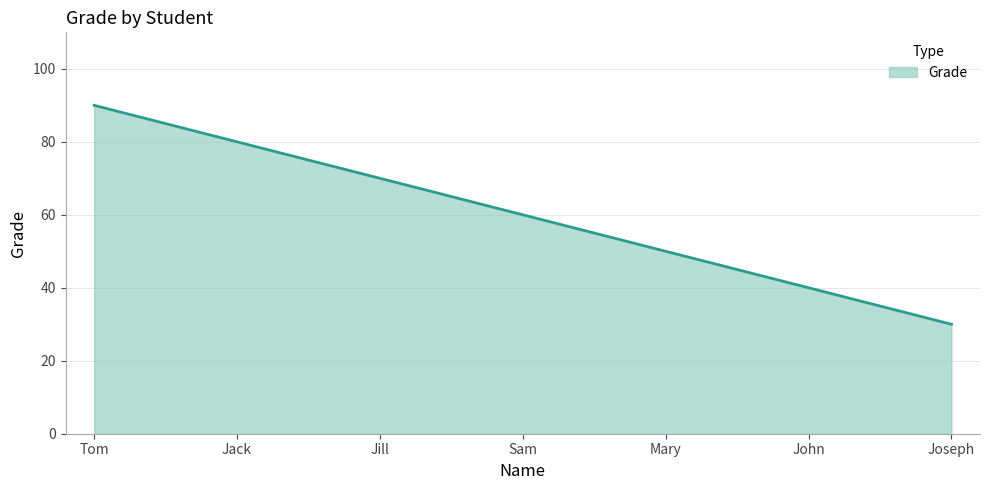

How many series are shown in this chart?

1